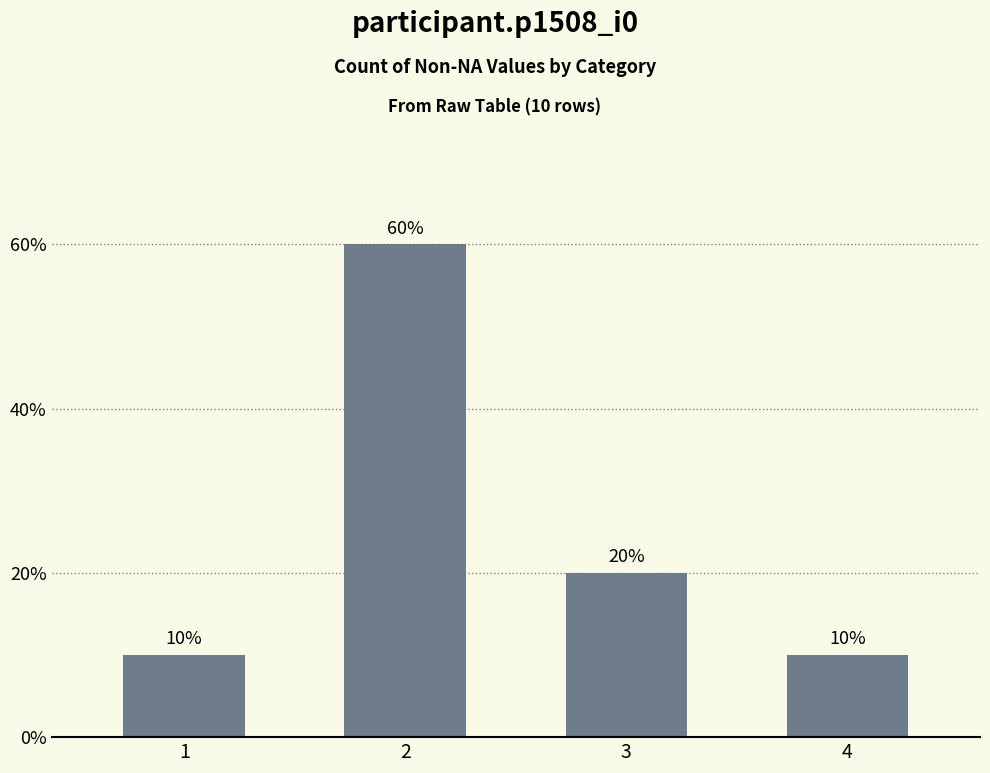

Does the chart contain any negative values?

No